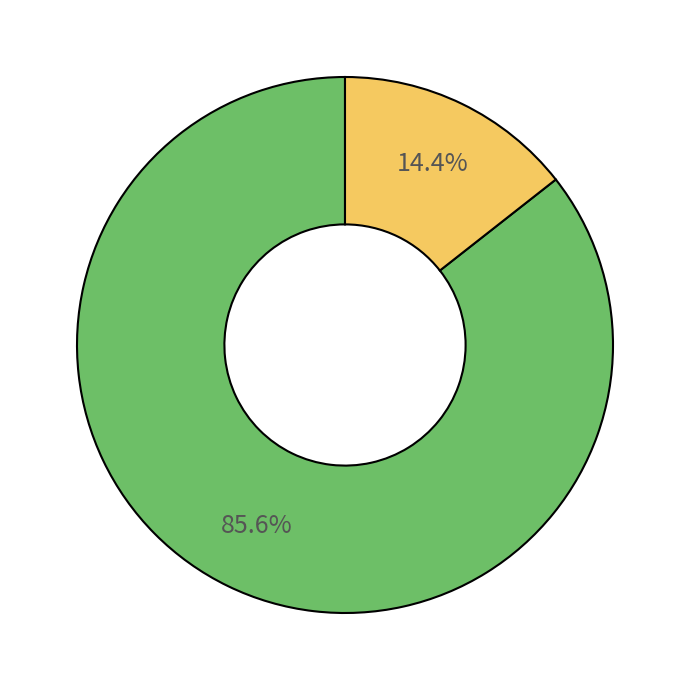

How many slices are in this pie chart?

2